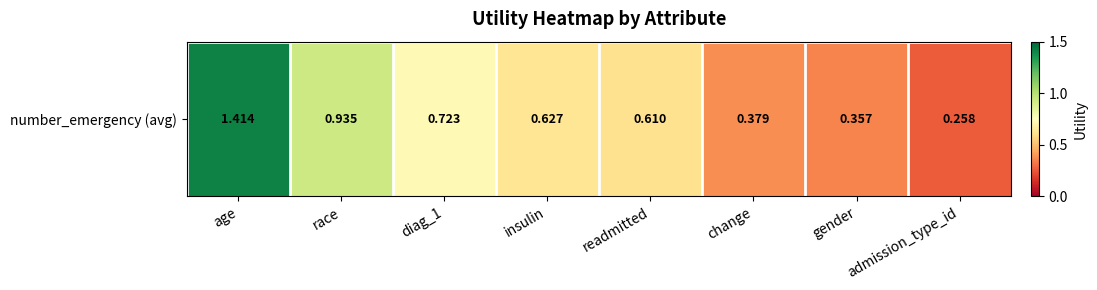

Reading left to right, what are all the values shown in this chart?

age=1.4	race=0.9	diag_1=0.7	insulin=0.6	readmitted=0.6	change=0.4	gender=0.4	admission_type_id=0.3